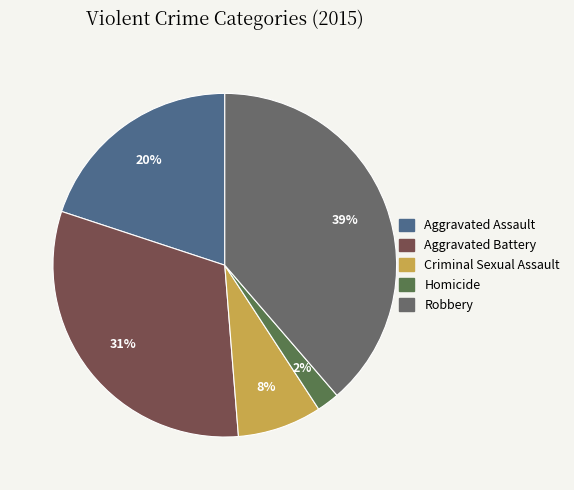

Which slice is the largest?

Robbery